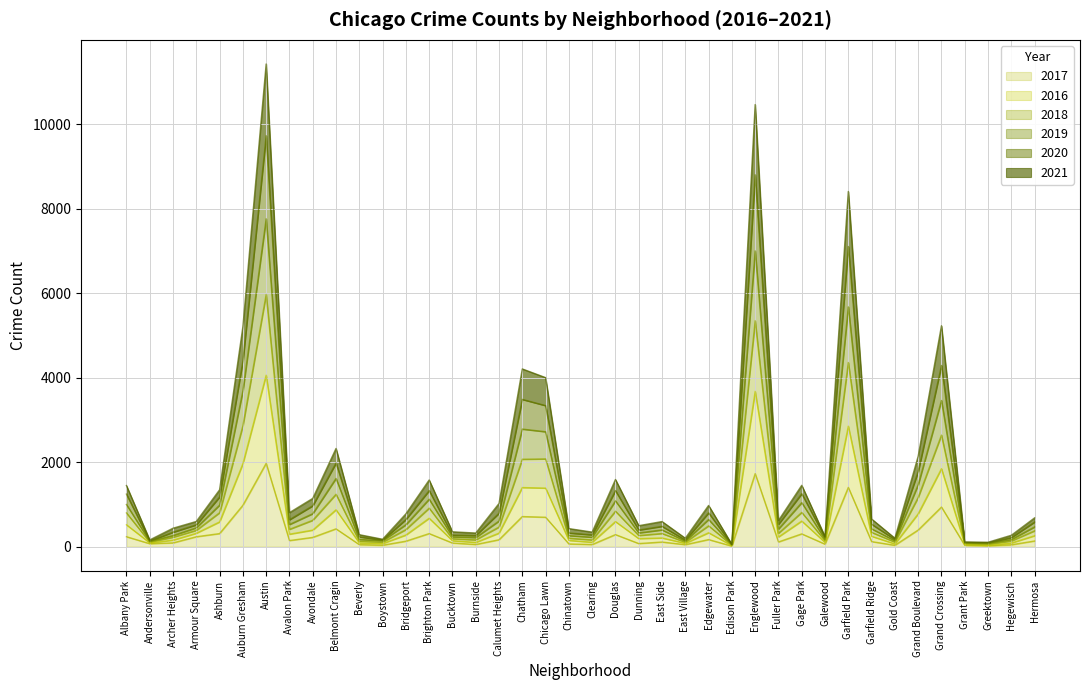

True or false: 2019 has more than 1 points higher than both neighbors.

True